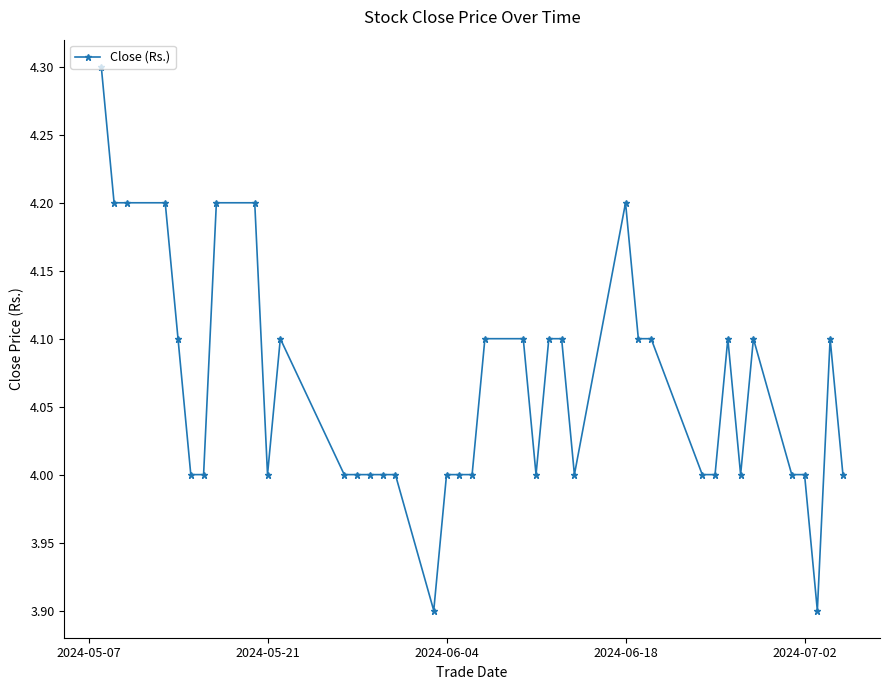

What is the value of the 33rd point from the left?

4.0